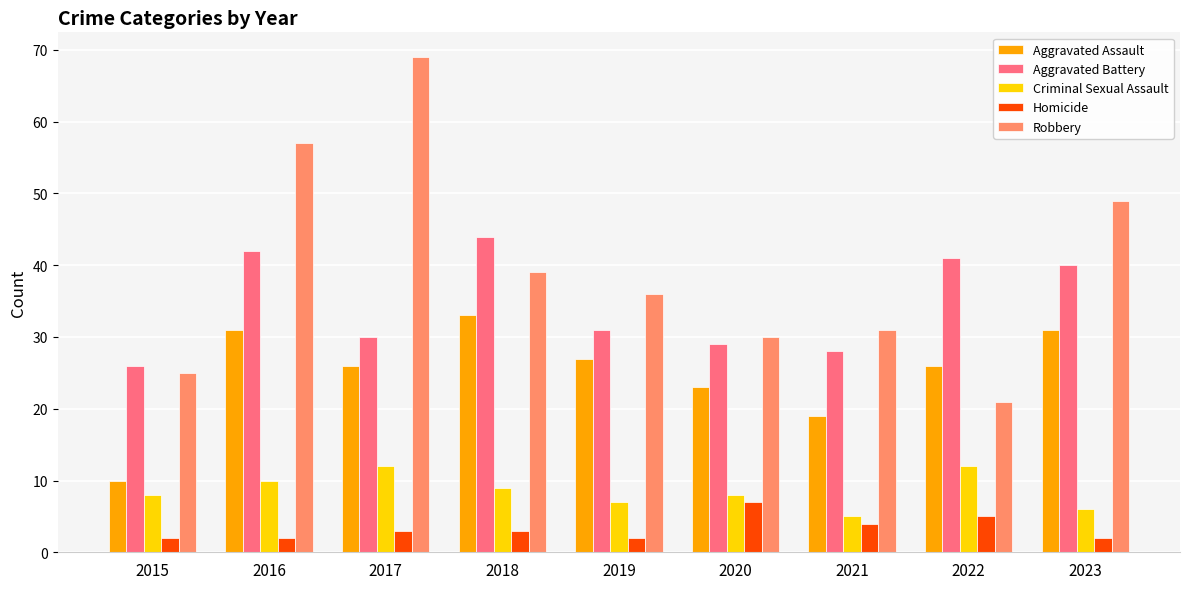

At which label does Aggravated Battery reach its minimum?

2015